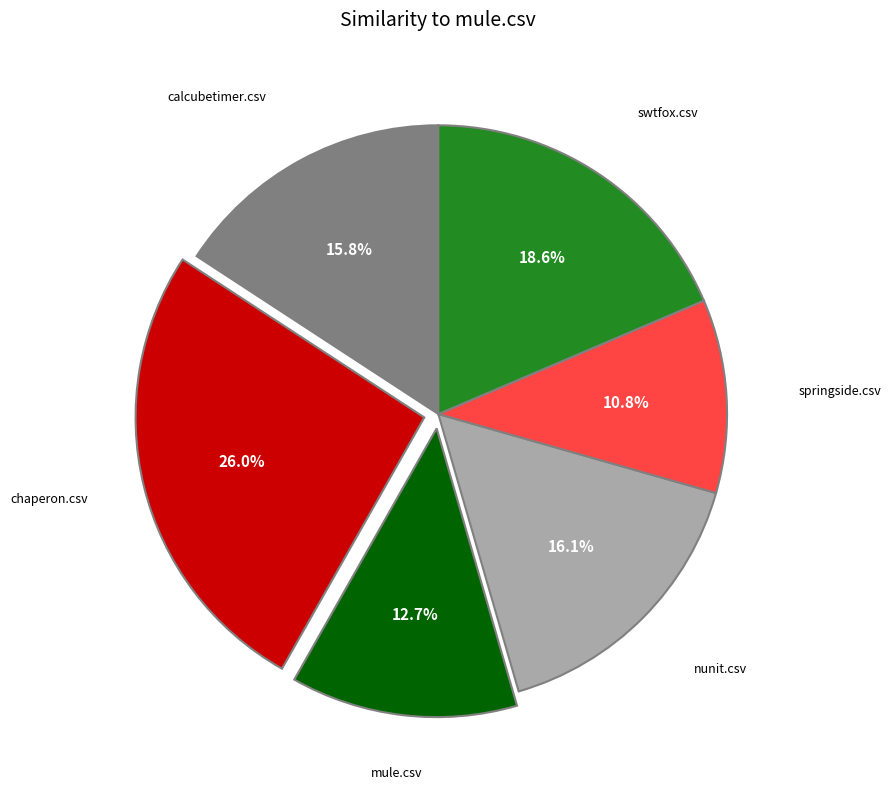

Does any single category account for the majority?

No